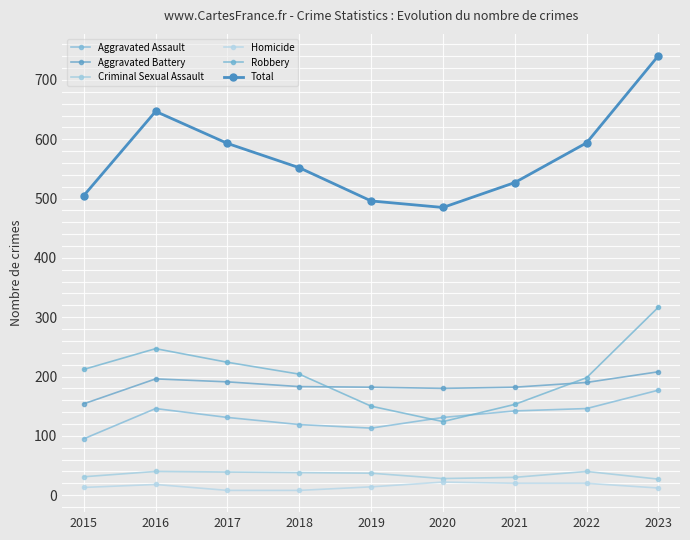

True or false: Total and Homicide cross at least once.

False